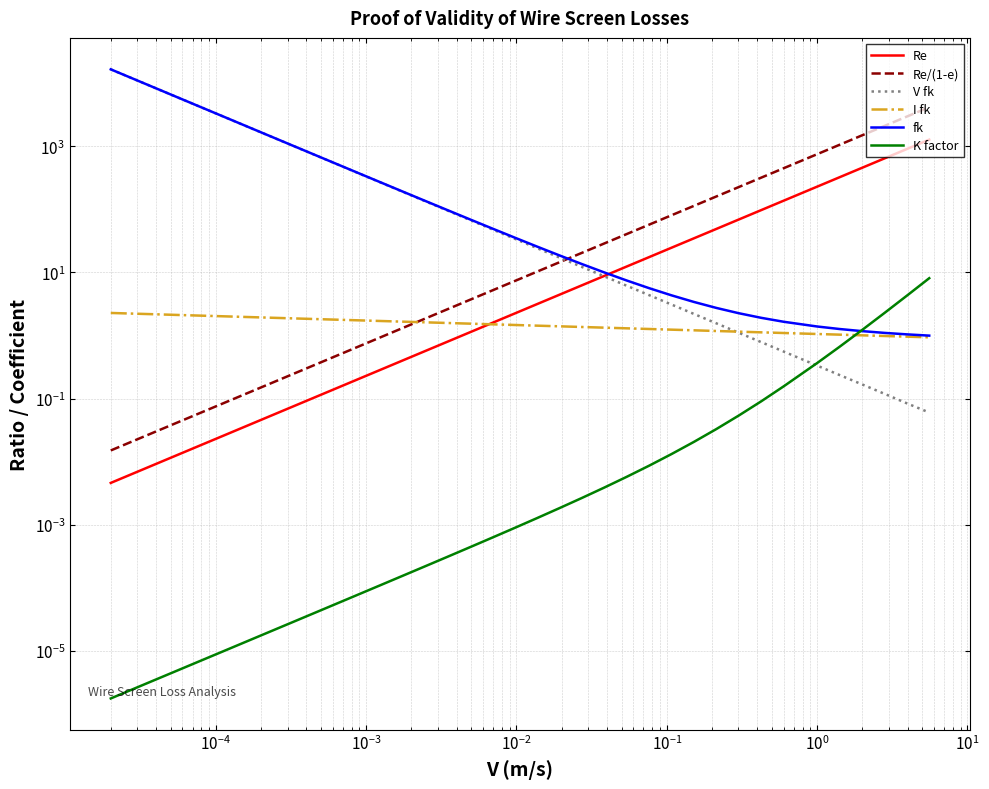

True or false: Re/(1-e) and Re cross at least once.

False